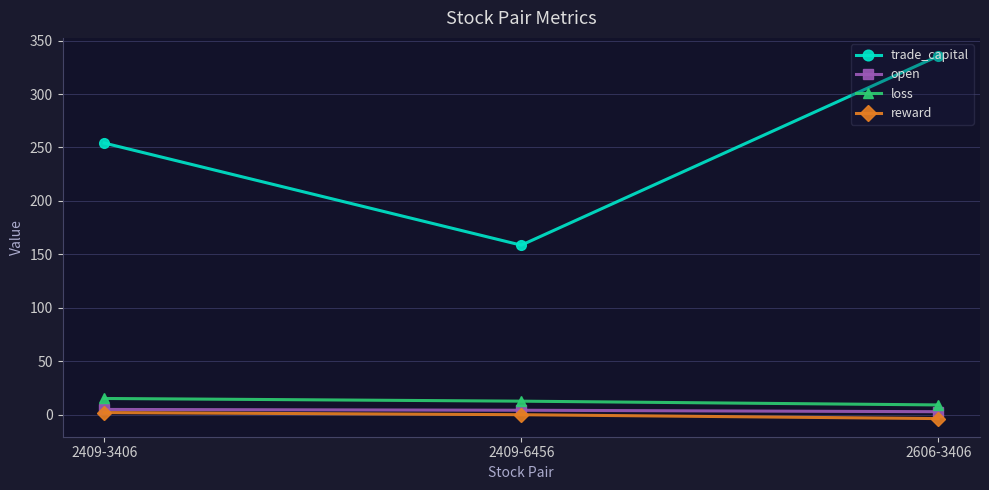

What is the value of the trade_capital point at the 2nd from the left?

158.5